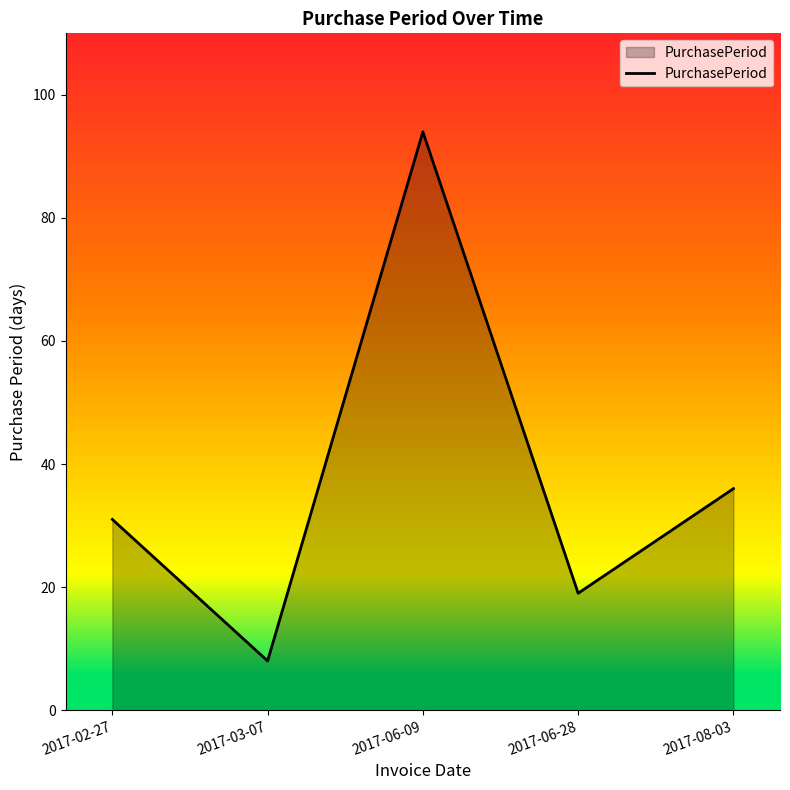

List the labels in order of value, largest first.

2017-06-09, 2017-08-03, 2017-02-27, 2017-06-28, 2017-03-07